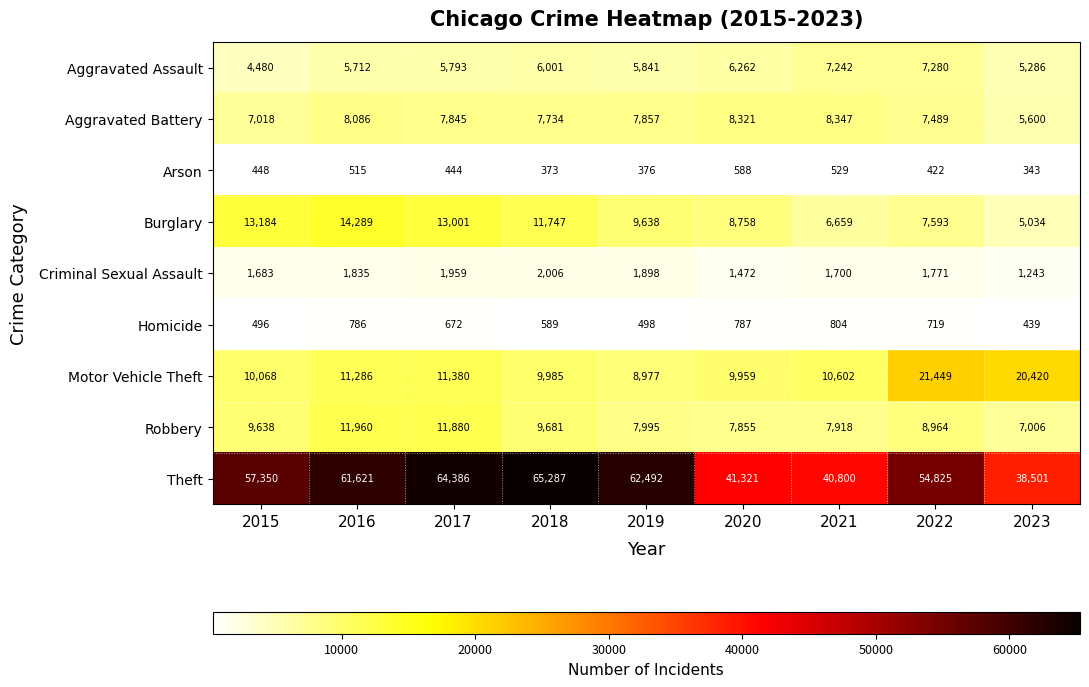

Is it true that Homicide equals 719 at 2022?

True